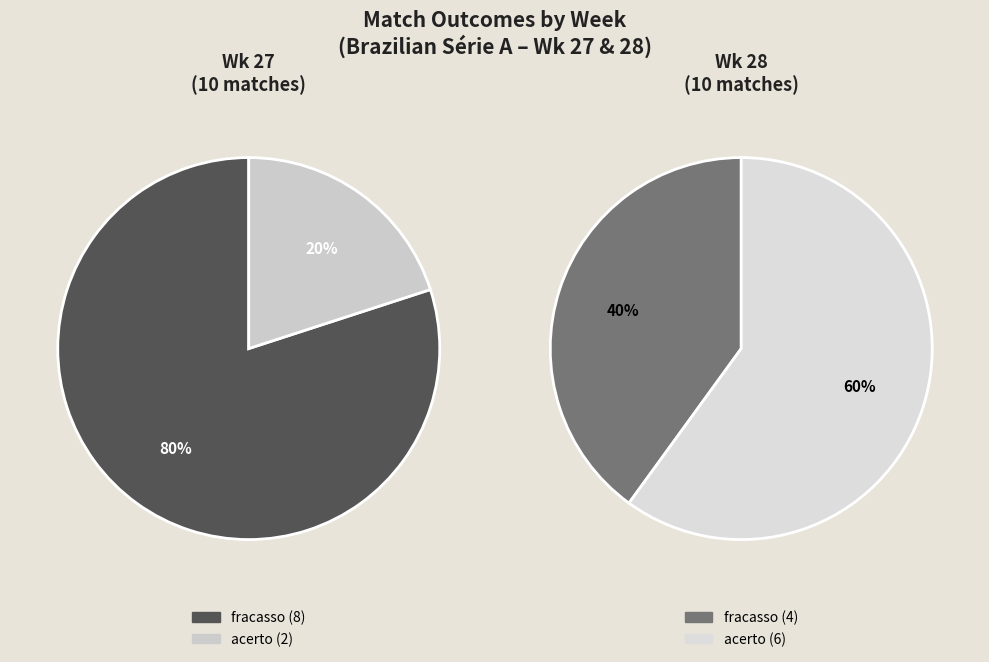

What is the largest slice in the pie chart?

Wk 27